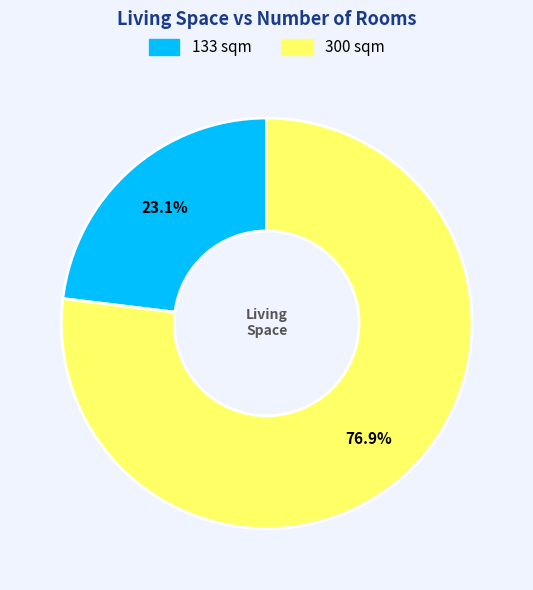

To the nearest percent, what is the difference between the 133 sqm and 300 sqm slice percentages?

54%